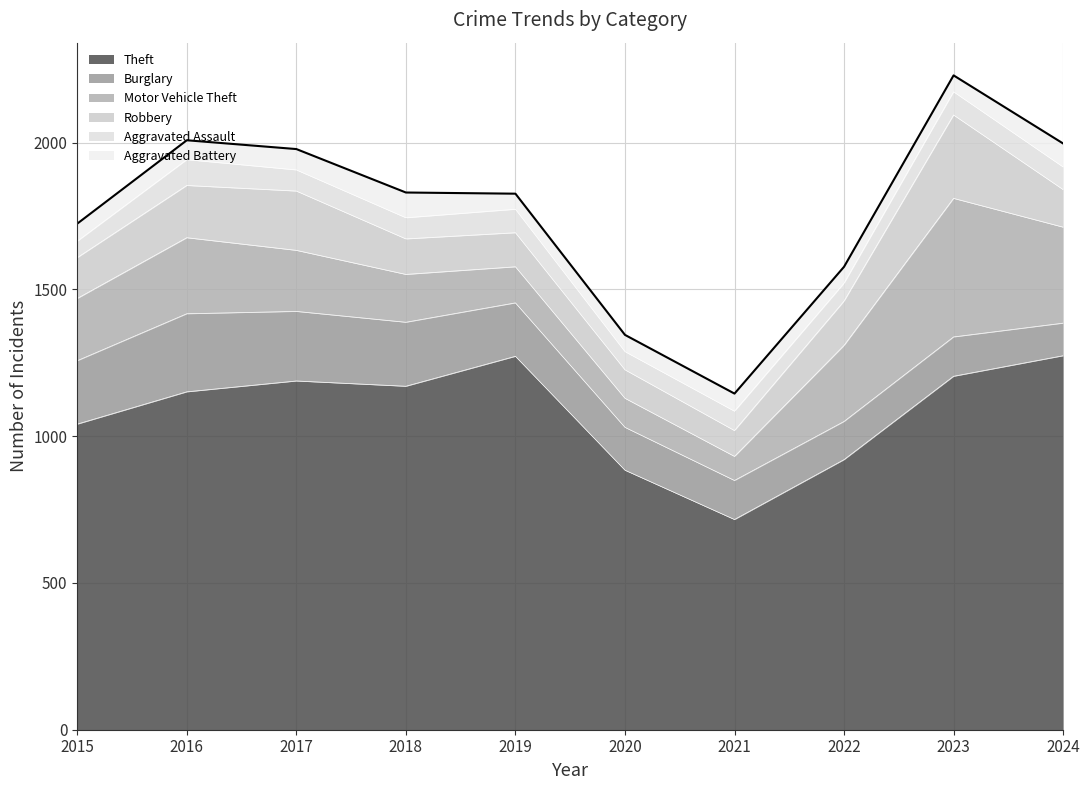

The Robbery series shows 116 at 2019. True or false?

True